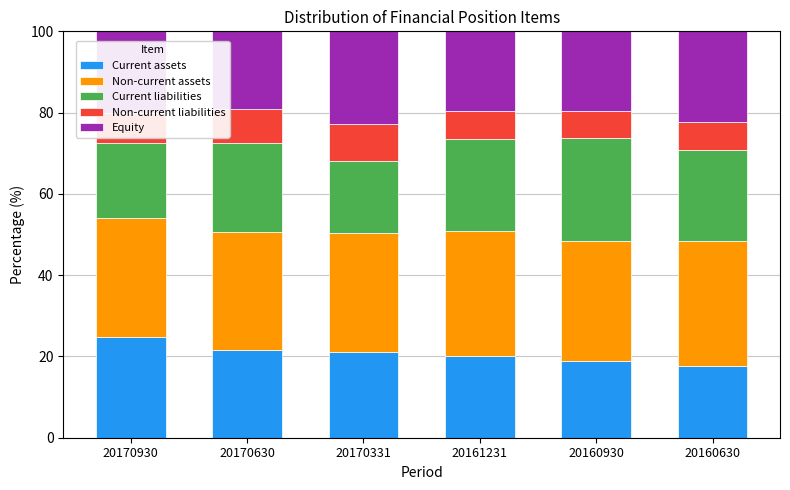

What is the total value across all series at 20160930?

100.0